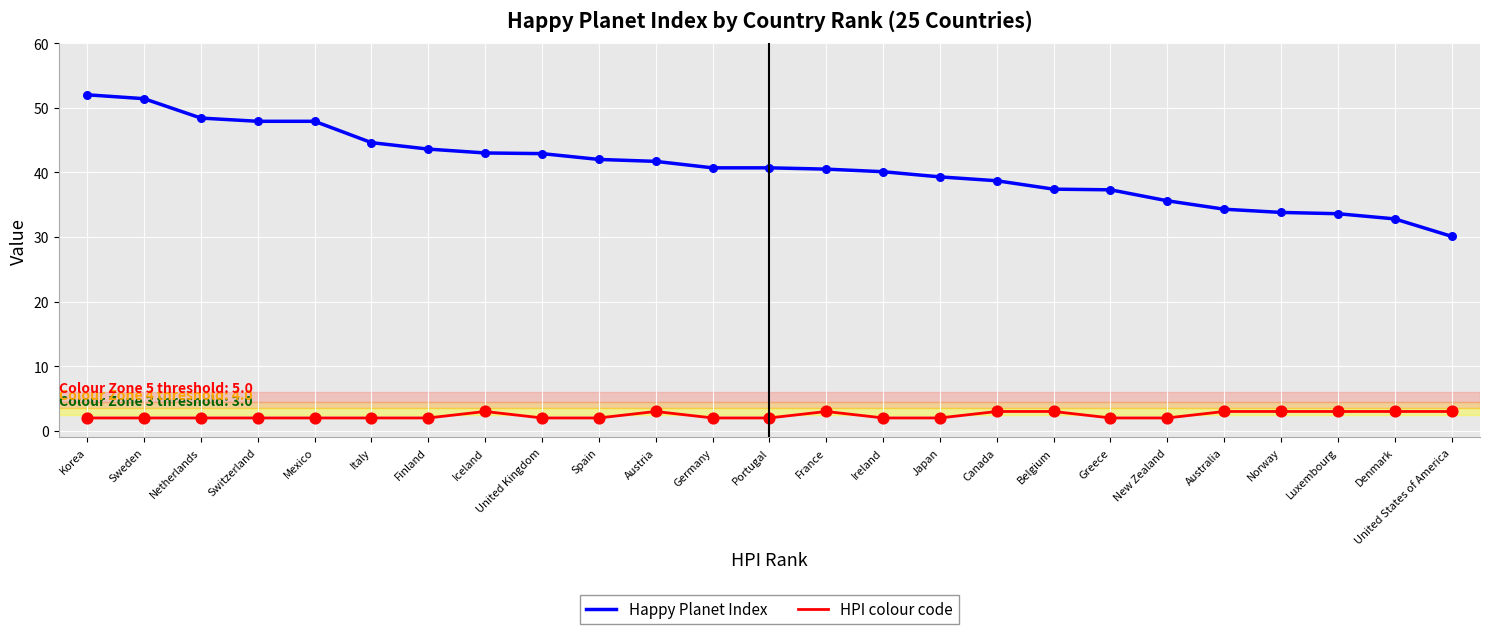

Which series has the largest total across all categories?

Happy Planet Index